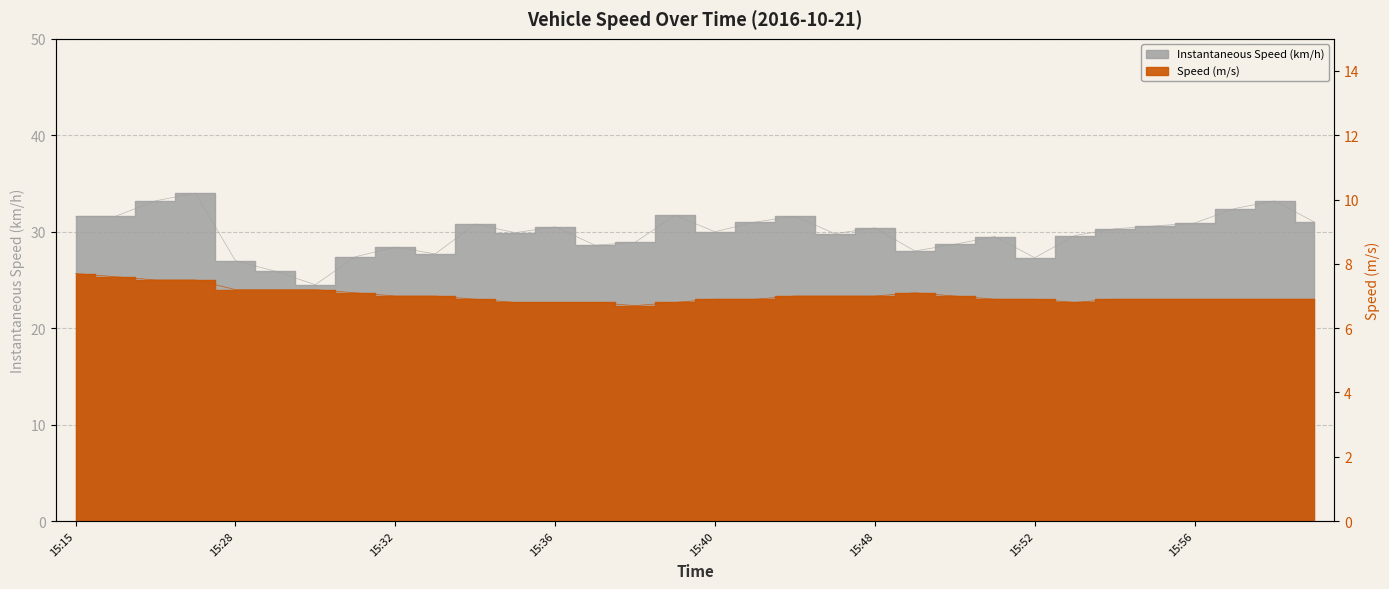

At which label does Speed (m/s) reach its peak?

15:15